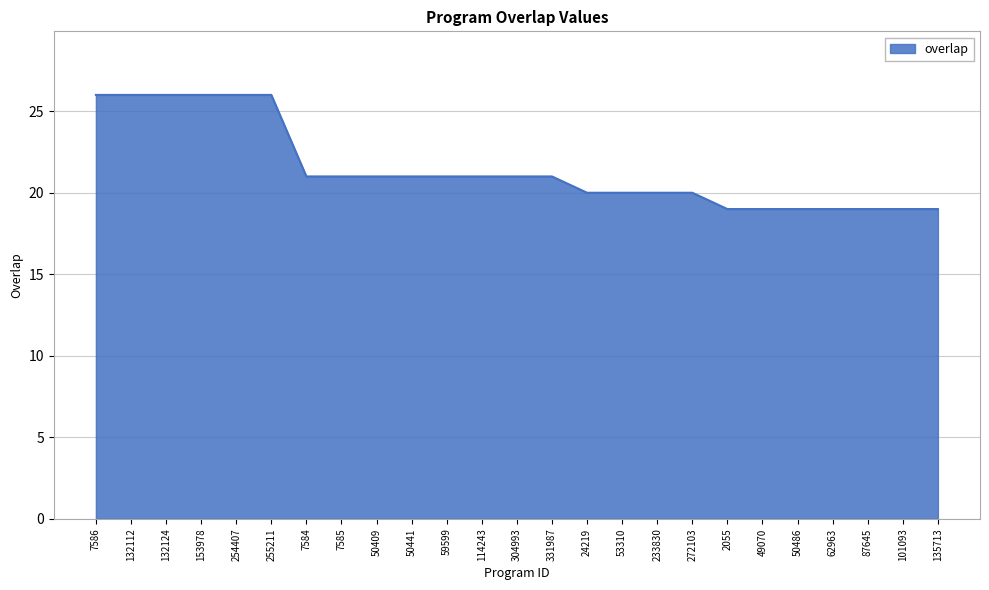

What position from the left is 24219?

15